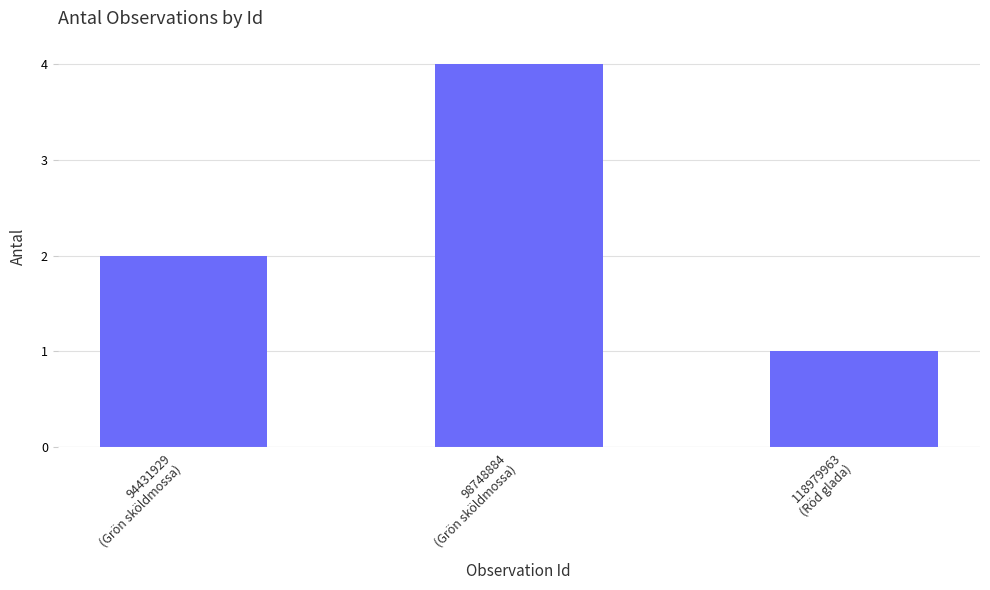

Are the bars horizontal?

No